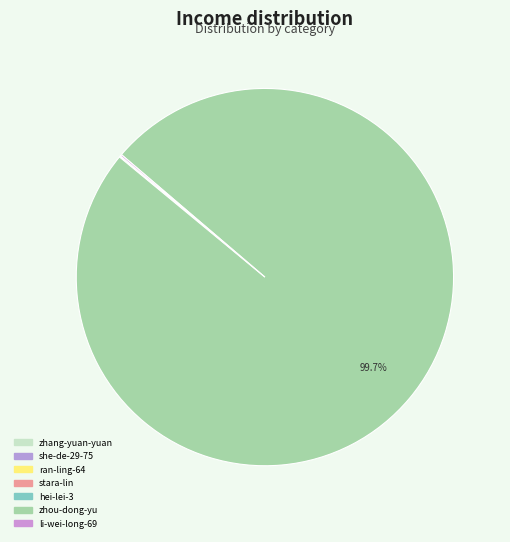

Combined, do stara-lin and ran-ling-64 account for over 50%?

No